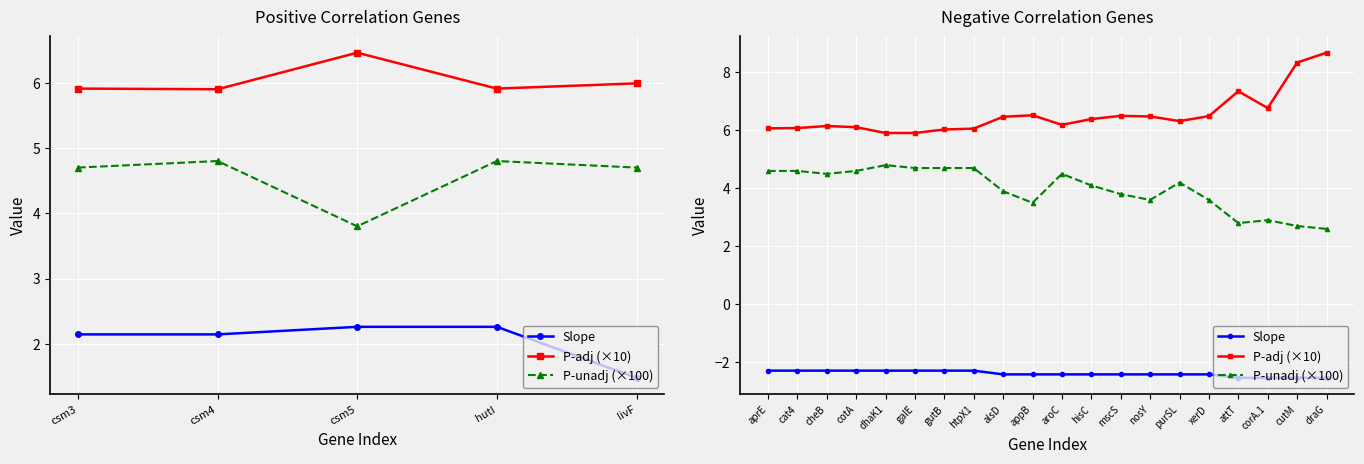

How many lines are shown in the chart?

3